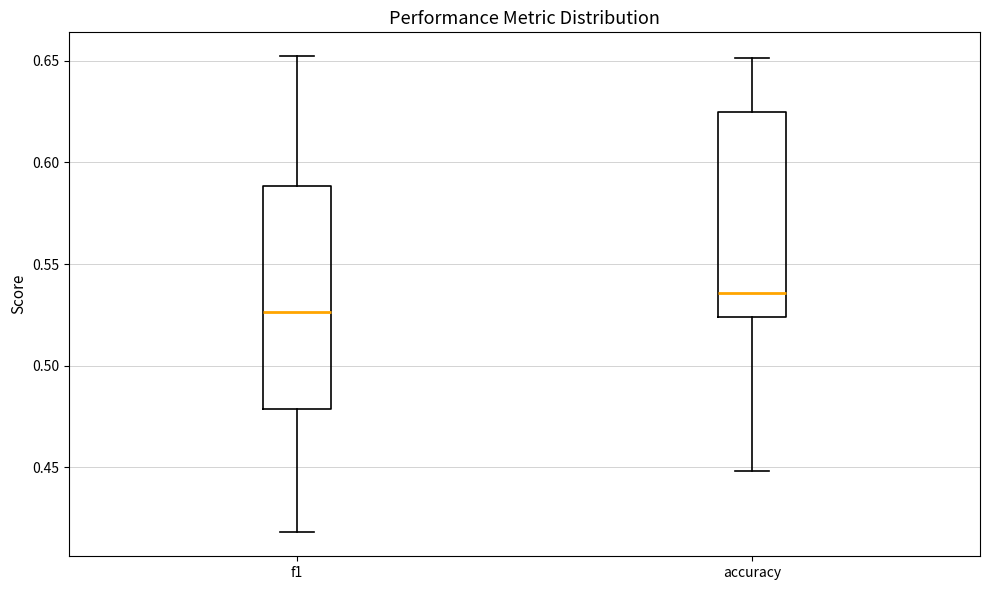

Which box has the lowest median line?

f1